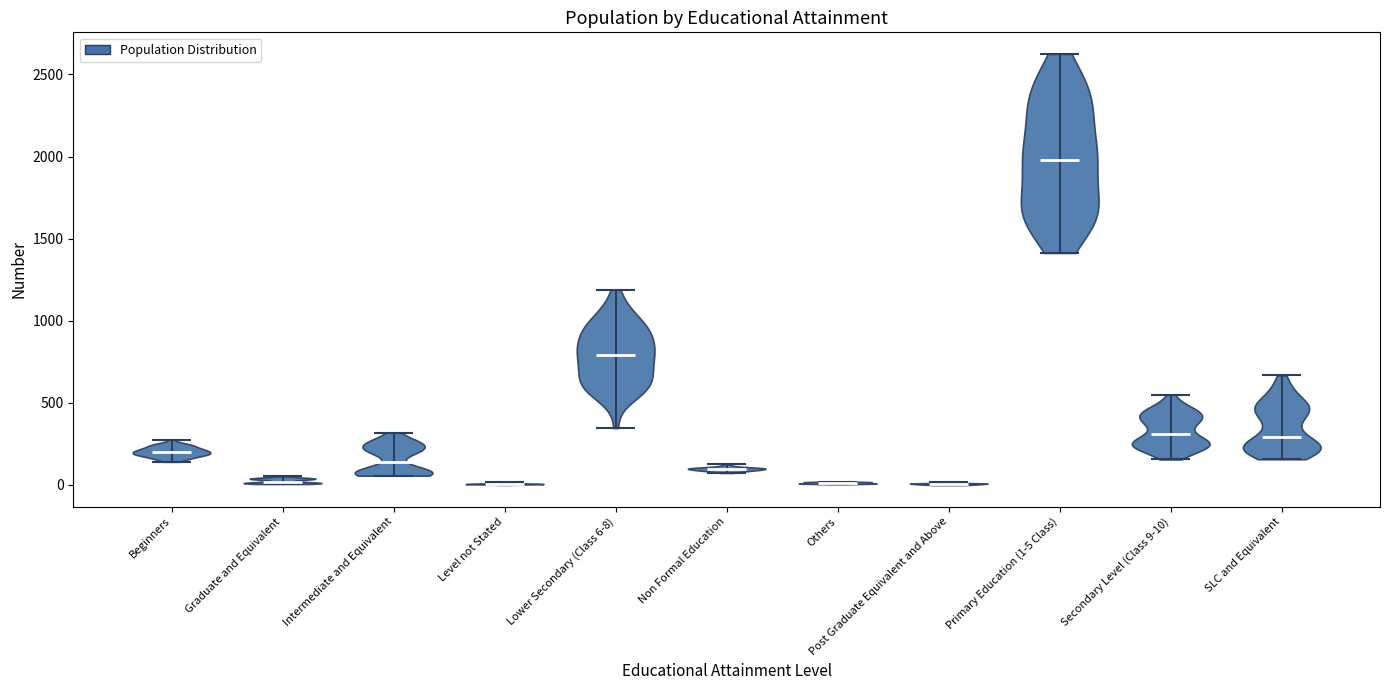

Reading left to right, read every violin against the y-axis: where its median line is, and the lowest and highest points it reaches. The values are not printed on the chart, so give them approximately, as read against the axis.

Beginners: median line 200, lowest point 150, highest point 250
Graduate and Equivalent: median line 0, lowest point 0, highest point 50
Intermediate and Equivalent: median line 150, lowest point 50, highest point 300
Level not Stated: median line 0, lowest point 0, highest point 0
Lower Secondary (Class 6-8): median line 800, lowest point 350, highest point 1200
Non Formal Education: median line 100, lowest point 50, highest point 100
Others: median line 0, lowest point 0, highest point 0
Post Graduate Equivalent and Above: median line 0, lowest point 0, highest point 0
Primary Education (1-5 Class): median line 2000, lowest point 1400, highest point 2650
Secondary Level (Class 9-10): median line 300, lowest point 150, highest point 550
SLC and Equivalent: median line 300, lowest point 150, highest point 650